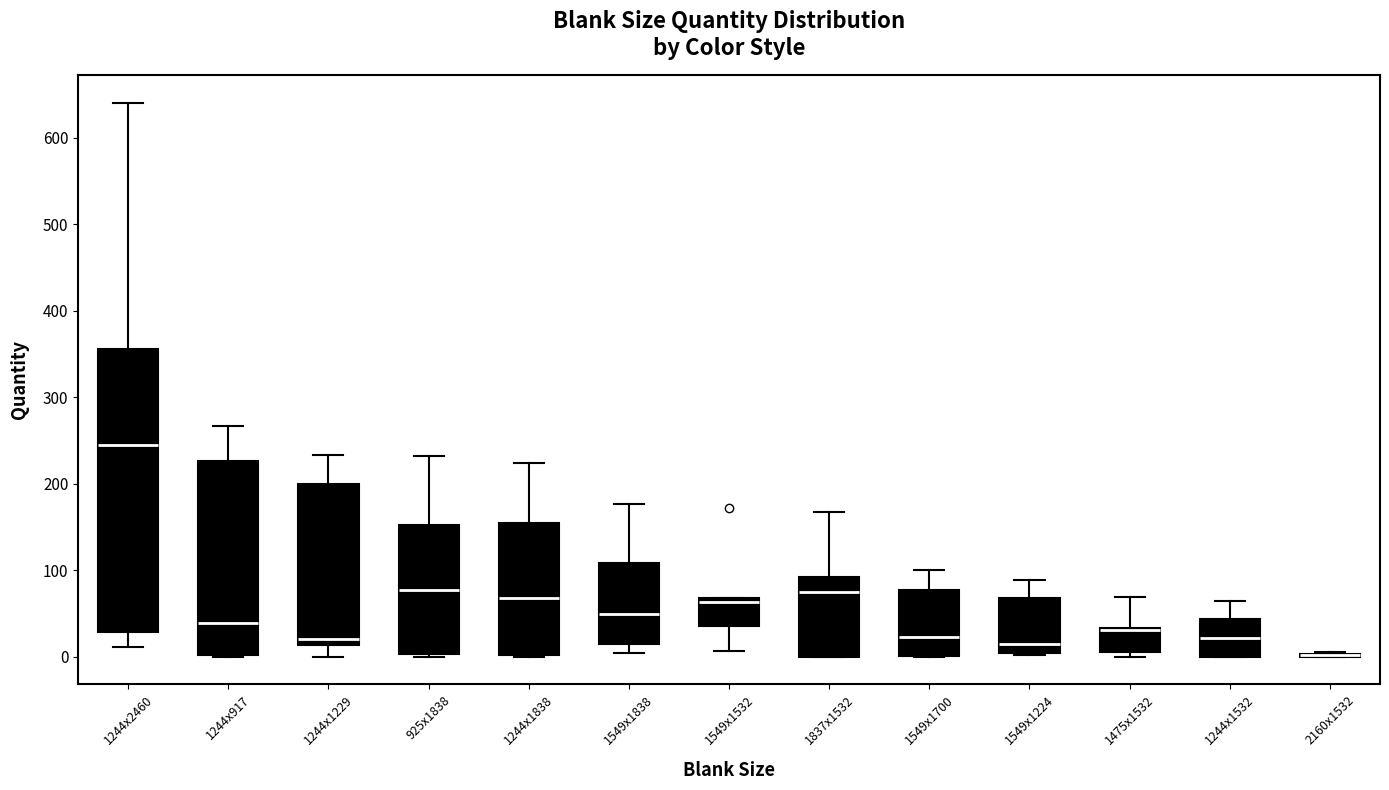

Where is the lower edge of the box for 1244x2460 on the y-axis? The values are not printed on the chart, so give them approximately, as read against the axis.

30